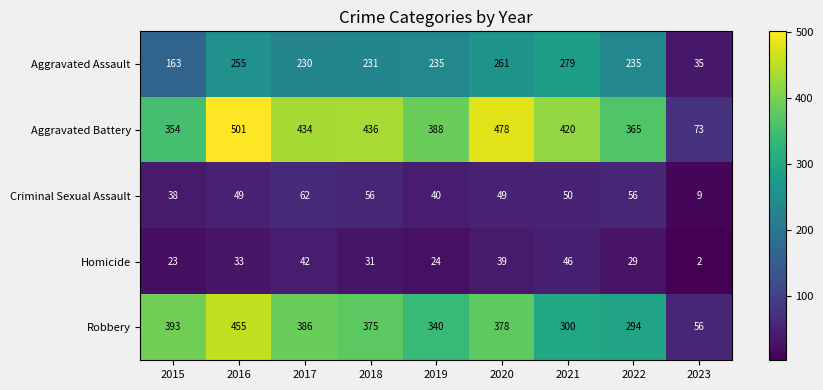

Which category has the lowest value in the Aggravated Assault series?

2023